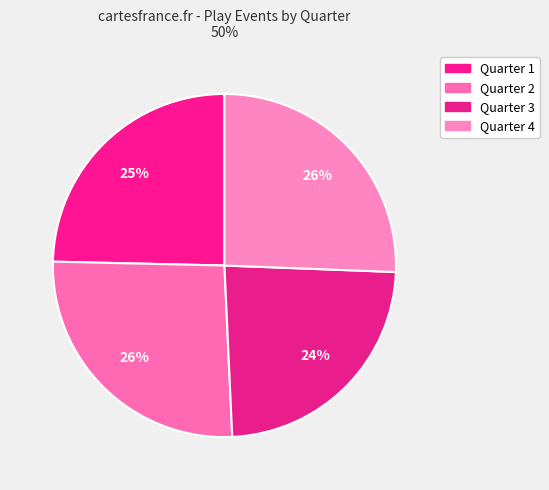

Does any single category account for the majority?

No